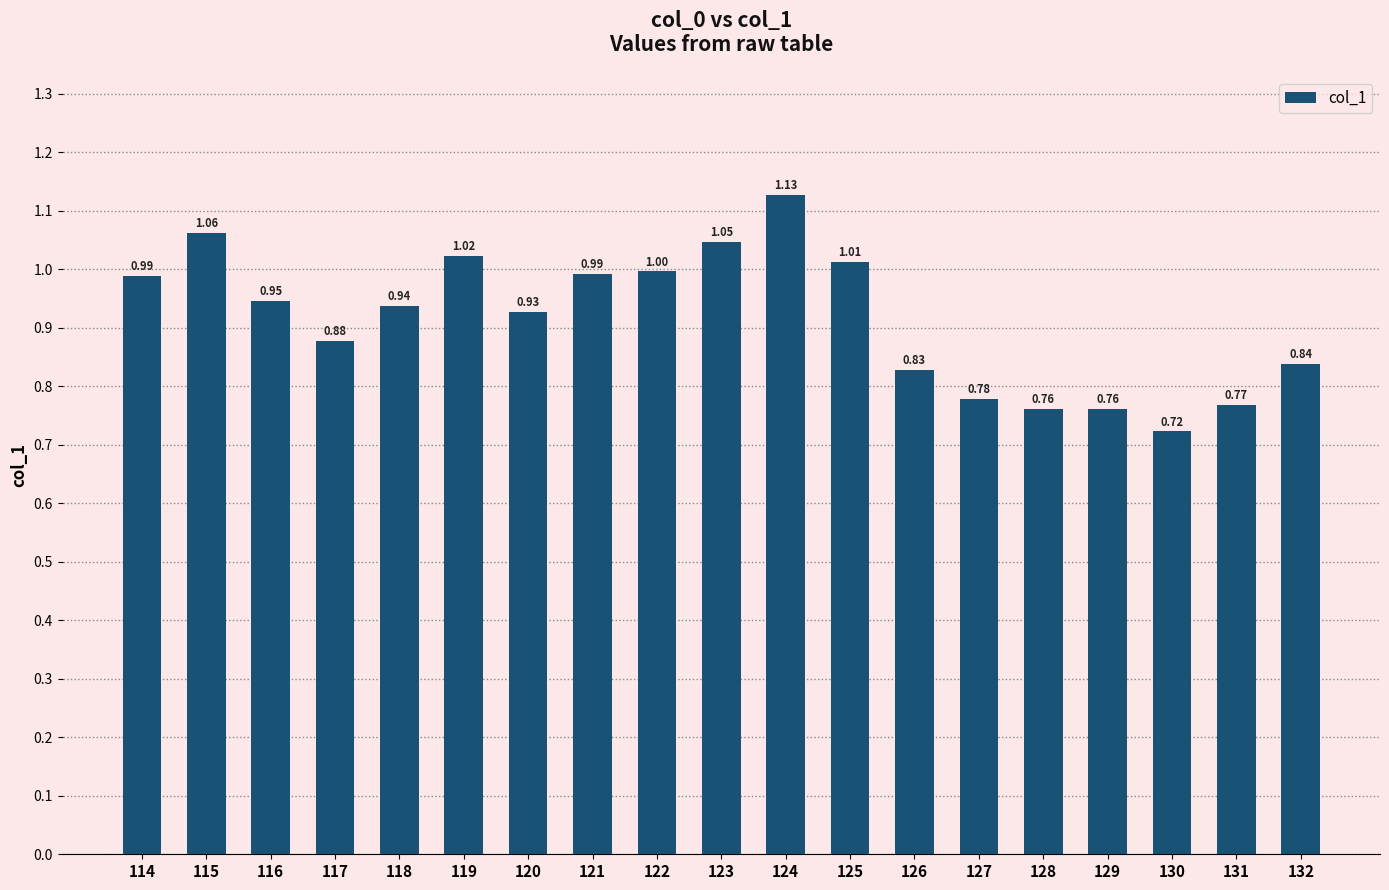

The value at 114 is 1.6. True or false?

False